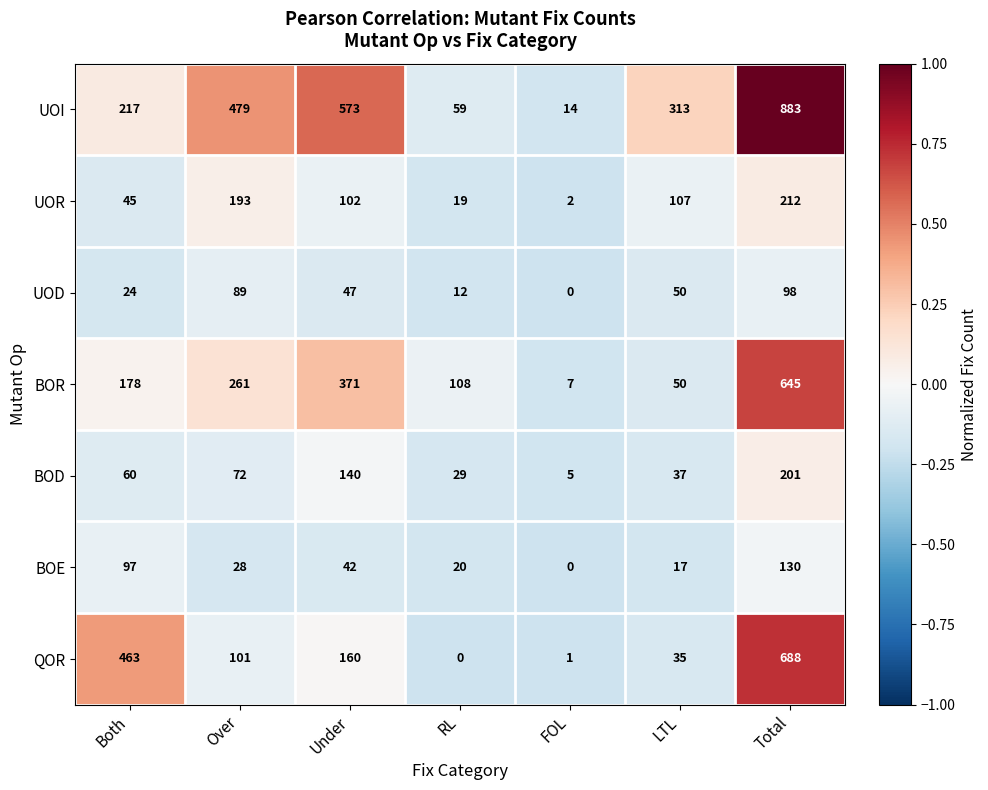

How many positive values does the QOR series have?

6